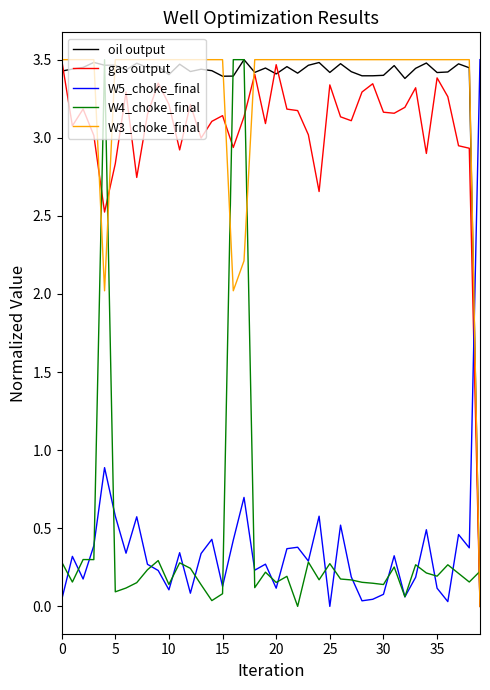

True or false: W5_choke_final and gas output intersect in this chart.

True